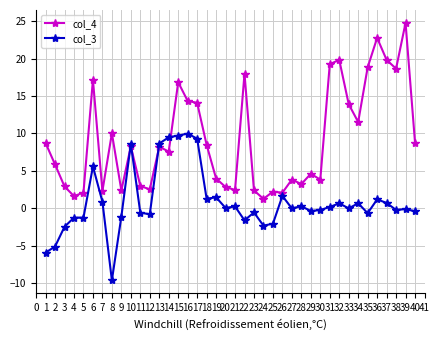

What are all the series names shown in the legend?

col_4, col_3